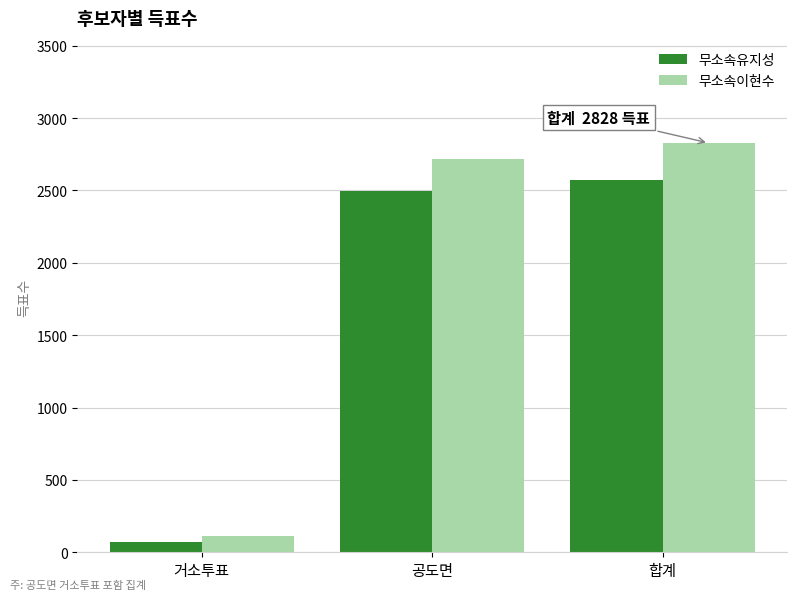

Read the 무소속이현수 value at 합계, to the nearest 10.

2830